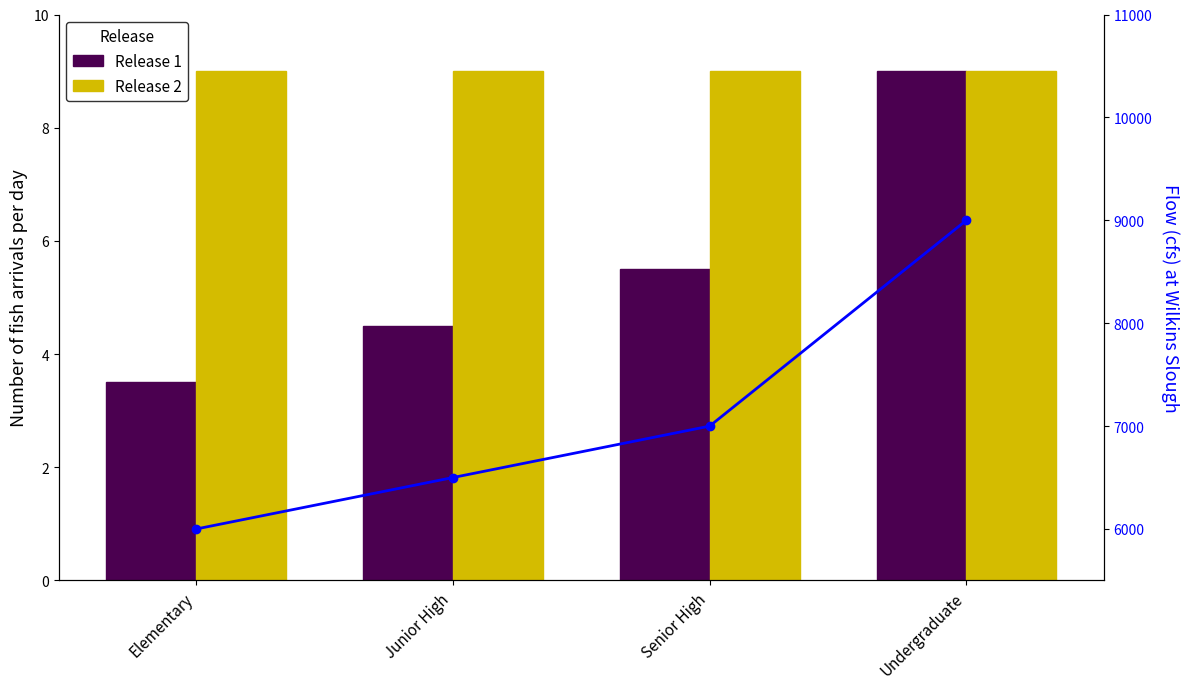

What is the average value of the Release 1 series?

5.6